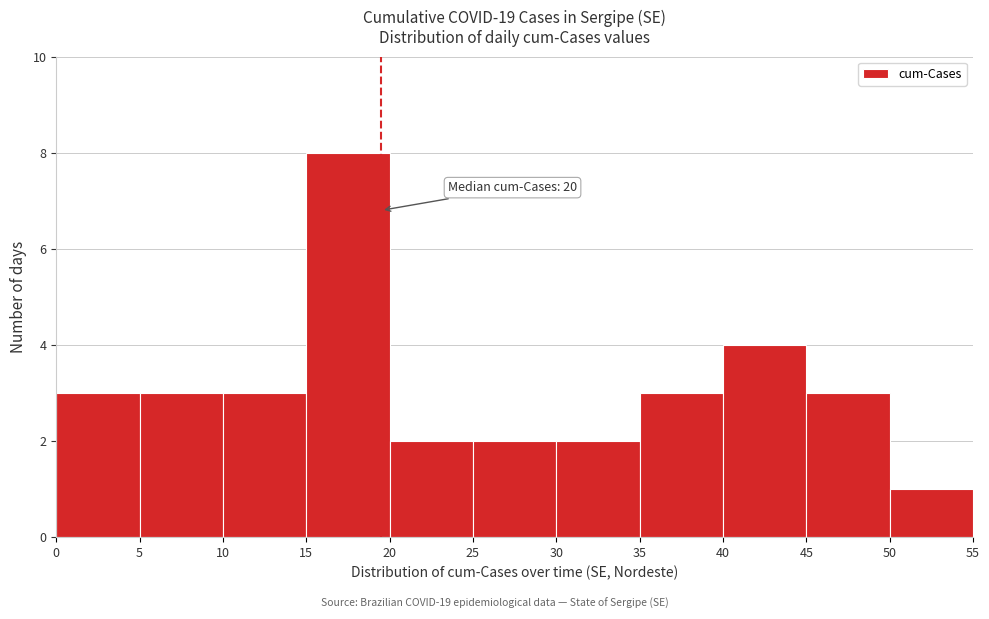

Over which range of the x-axis is the bar tallest?

15 to 20